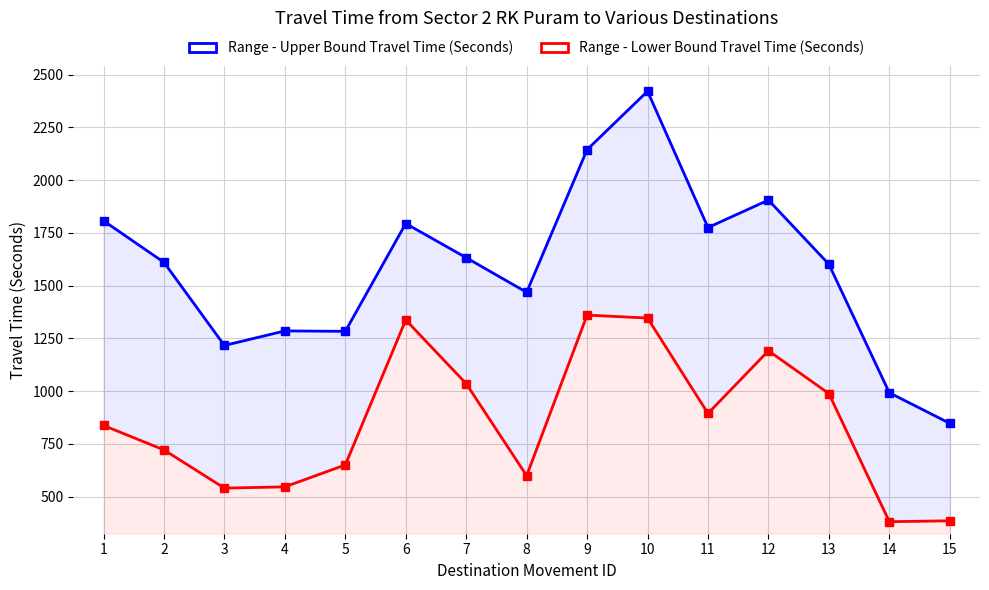

What is the smallest value displayed?

381